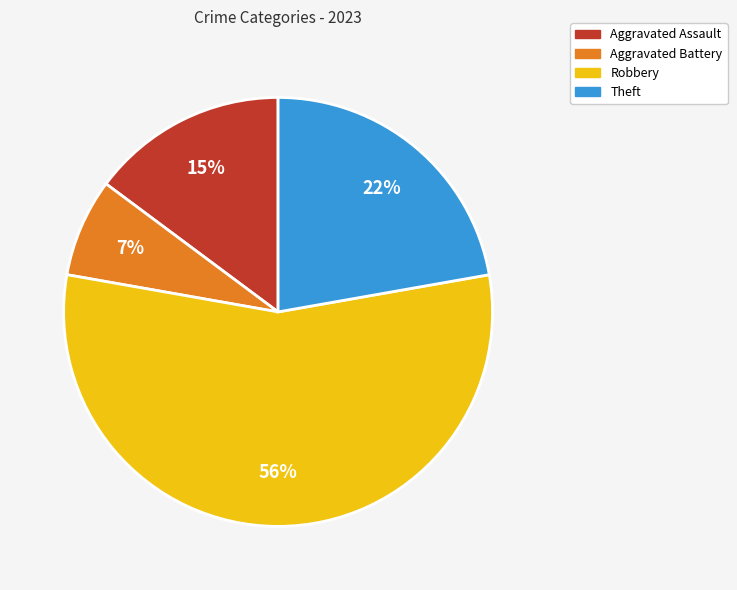

True or false: Theft accounts for 30% of the total.

False